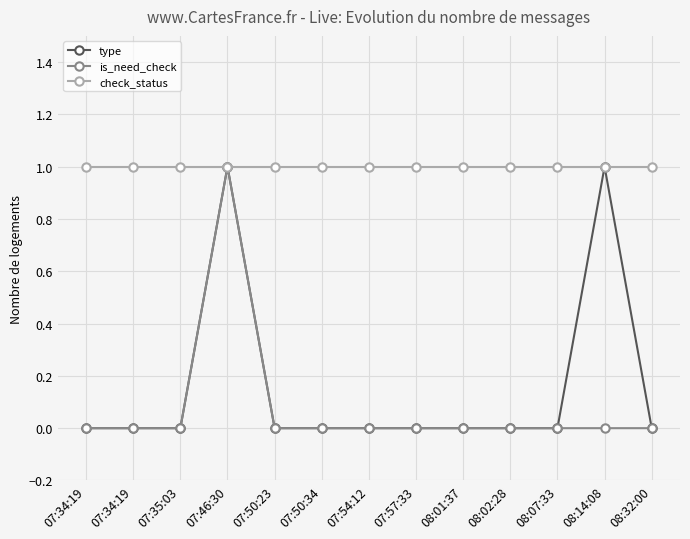

What is the label of the 1st point from the right?

08:32:00